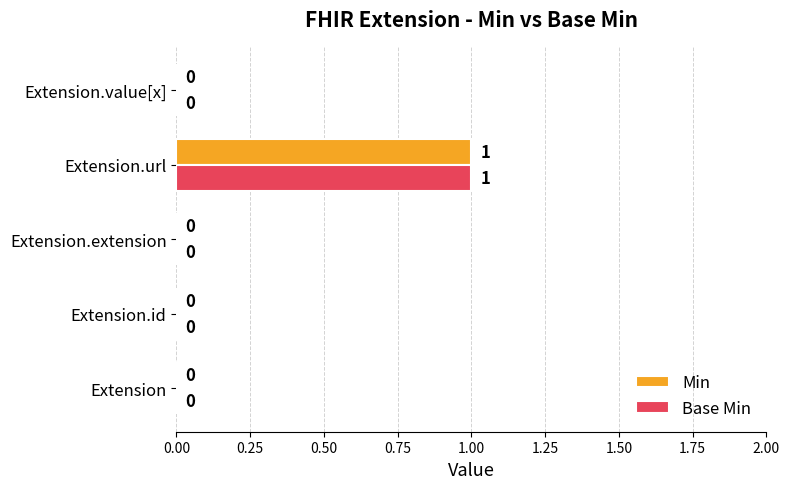

What is the sum of all Min values?

1